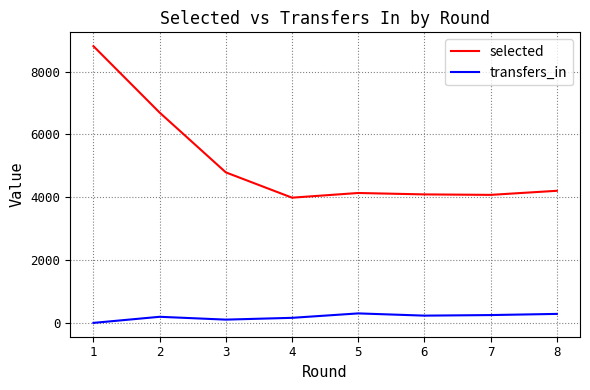

Which series has the largest total across all categories?

selected